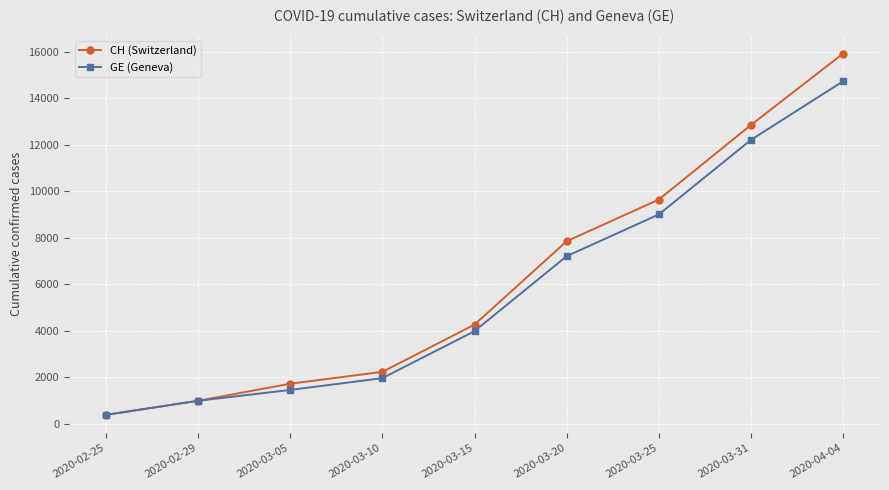

Reading left to right, transcribe all the data shown in this chart.

CH (Switzerland): 375	981	1715	2226	4259	7847	9642	12852	15926
GE (Geneva): 375	981	1447	1955	3978	7205	9000	12210	14733